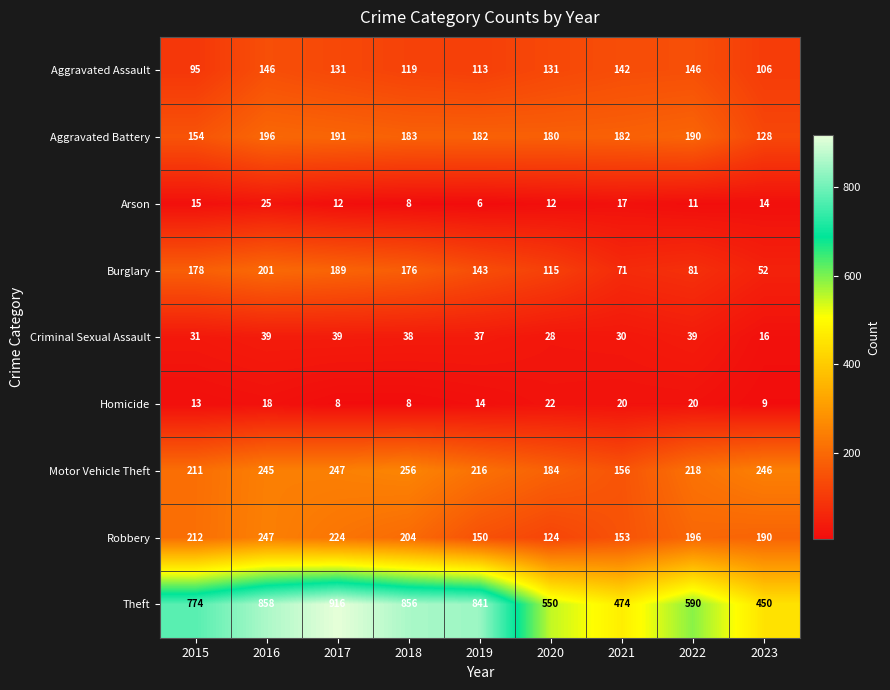

At how many categories does at least one series exceed 555?

6